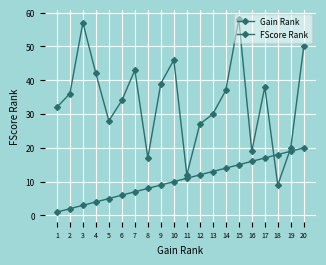

Is it true that FScore Rank equals 30 at 13?

True